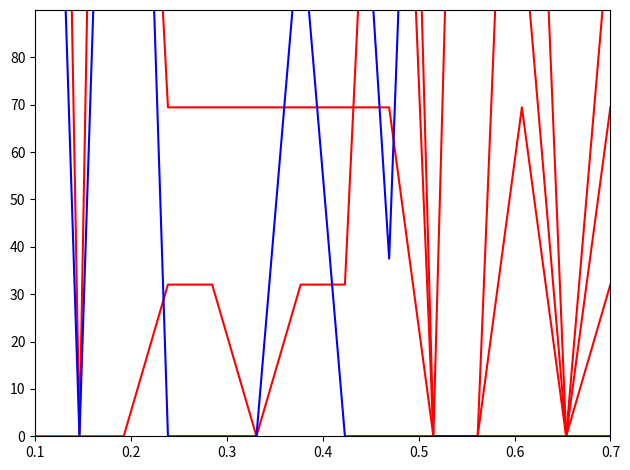

The value of col_18 at 12 is -73.7. True or false?

False